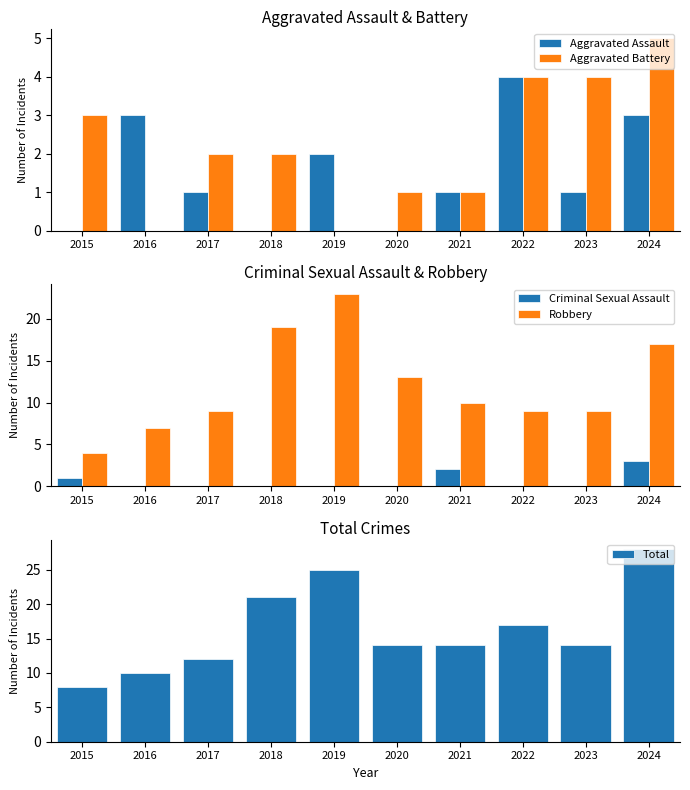

Is the value of Criminal Sexual Assault at 2021 greater than the value of Total at 2024?

No